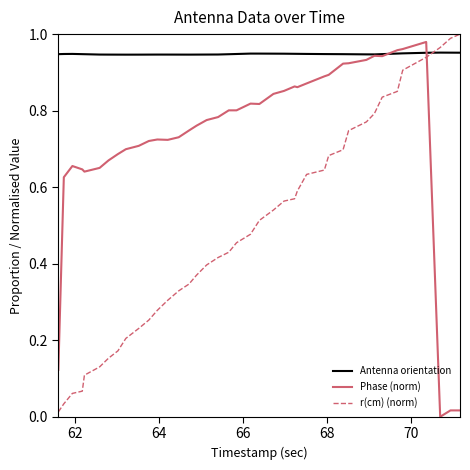

Which series has the largest total across all categories?

Antenna orientation